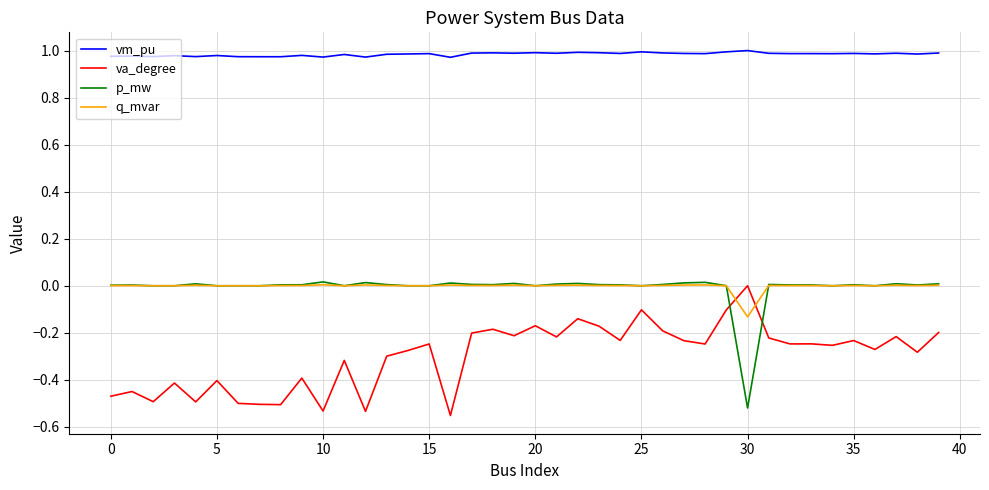

True or false: vm_pu and va_degree cross at least once.

False